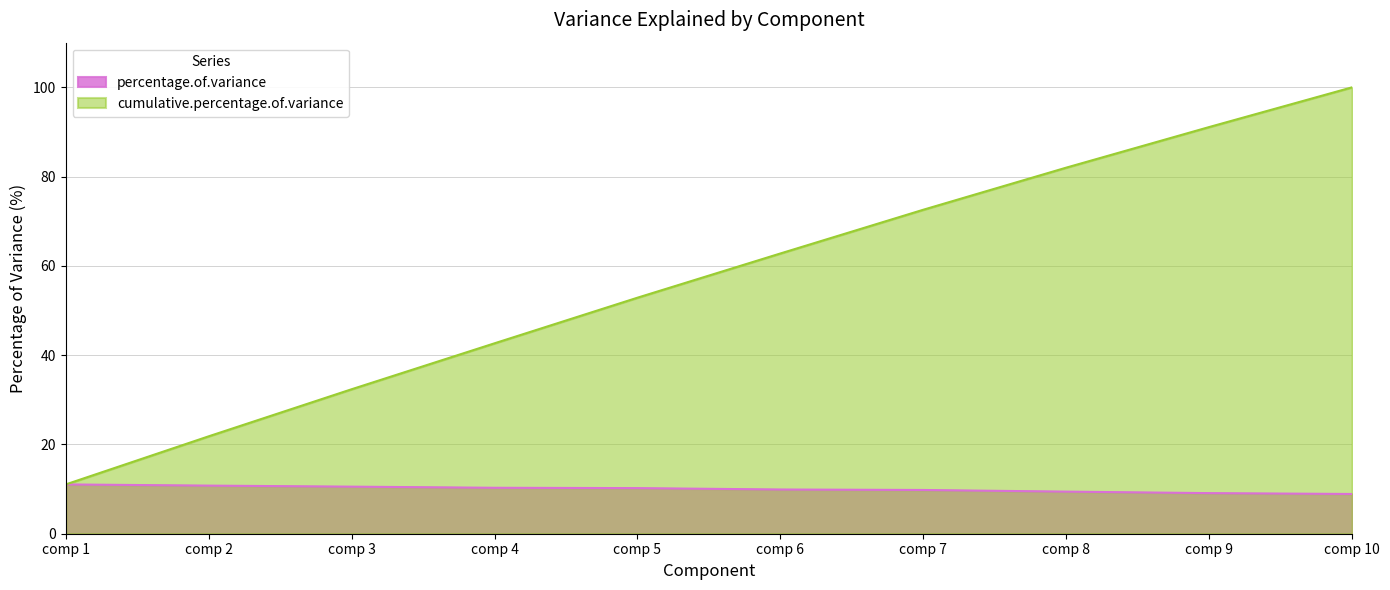

List the series in order of their overall mean, highest first.

cumulative.percentage.of.variance, percentage.of.variance